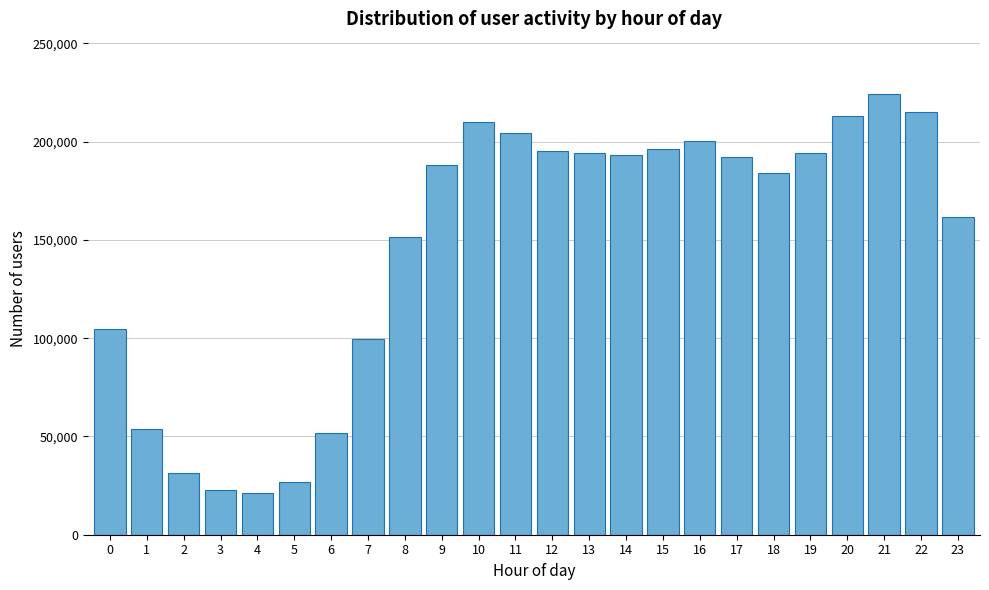

What is the smallest value displayed?

21031